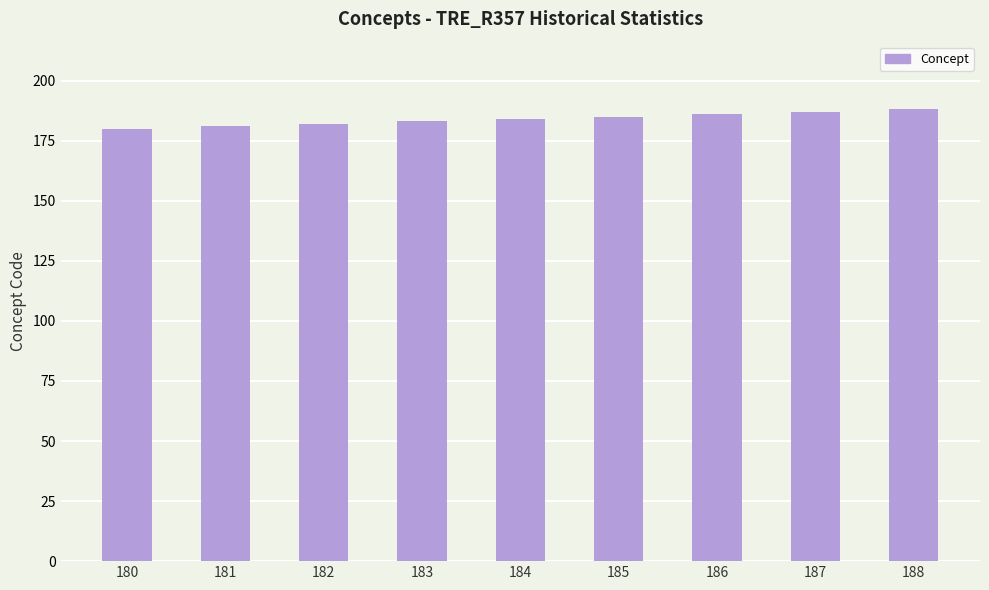

Approximately how many times larger is the value at 185 compared to 180?

1.0